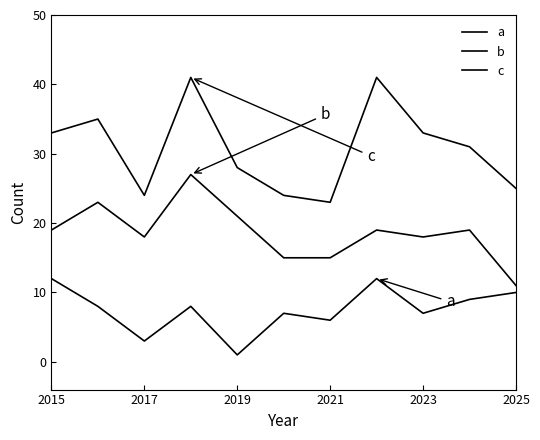

How many lines are shown in the chart?

3